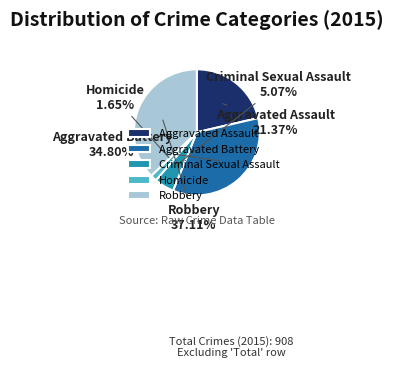

To the nearest percent, what is the average slice percentage?

20%